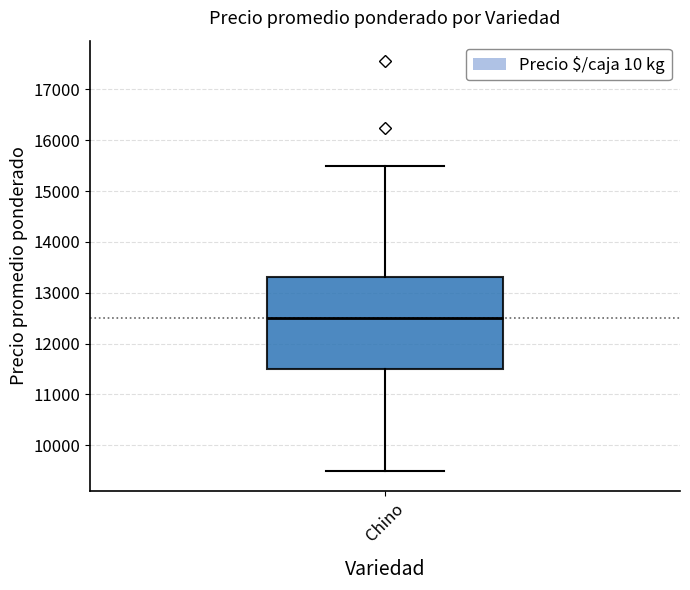

Read this box plot against the y-axis: the position of the median line, the range covered by the box, and the ends of both whiskers. The values are not printed on the chart, so give them approximately, as read against the axis.

median 12500, box 11500 to 13300, whiskers 9500 to 15500